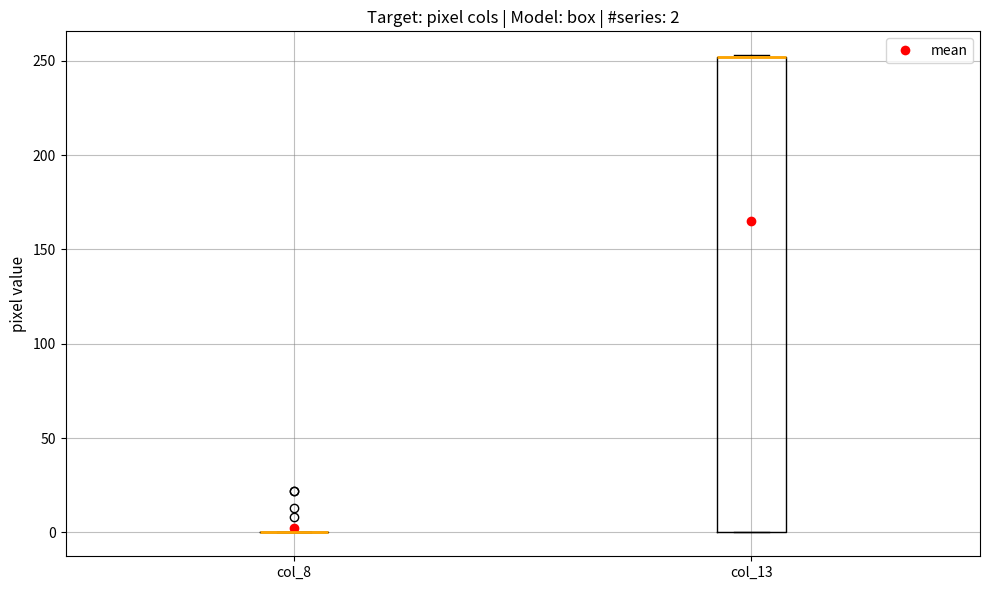

Comparing the boxes themselves (not the whiskers), which one is the tallest?

col_13